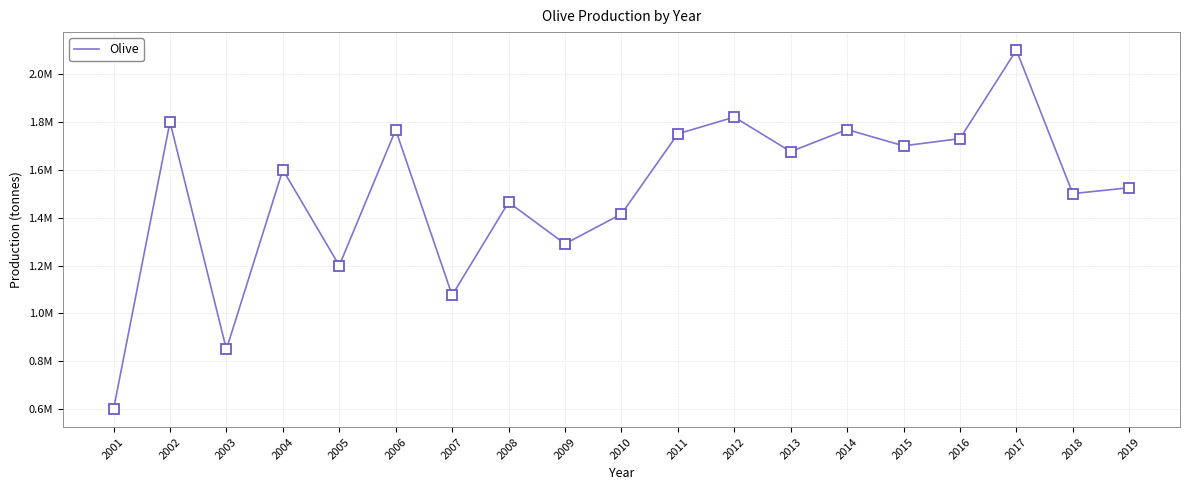

List the labels in order of value, smallest first.

2001, 2003, 2007, 2005, 2009, 2010, 2008, 2018, 2019, 2004, 2013, 2015, 2016, 2011, 2006, 2014, 2002, 2012, 2017